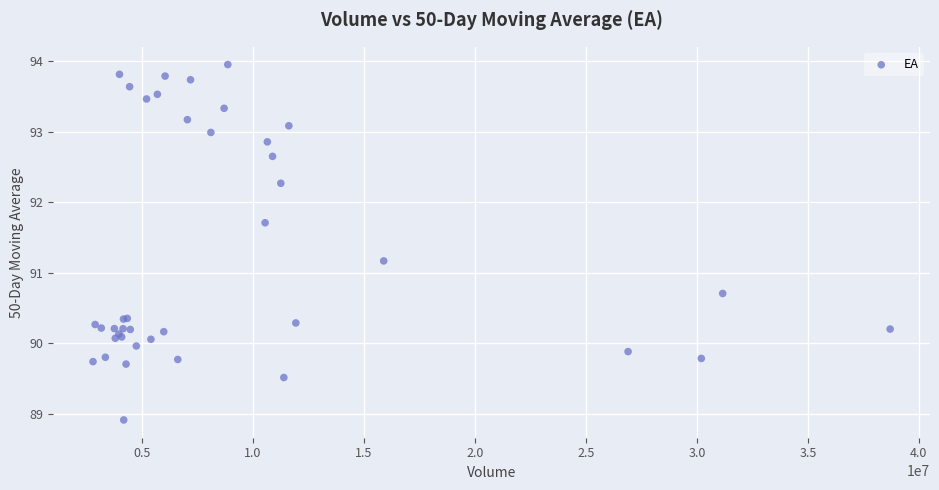

What Y value in the scatter plot is closest to 91?

91.2